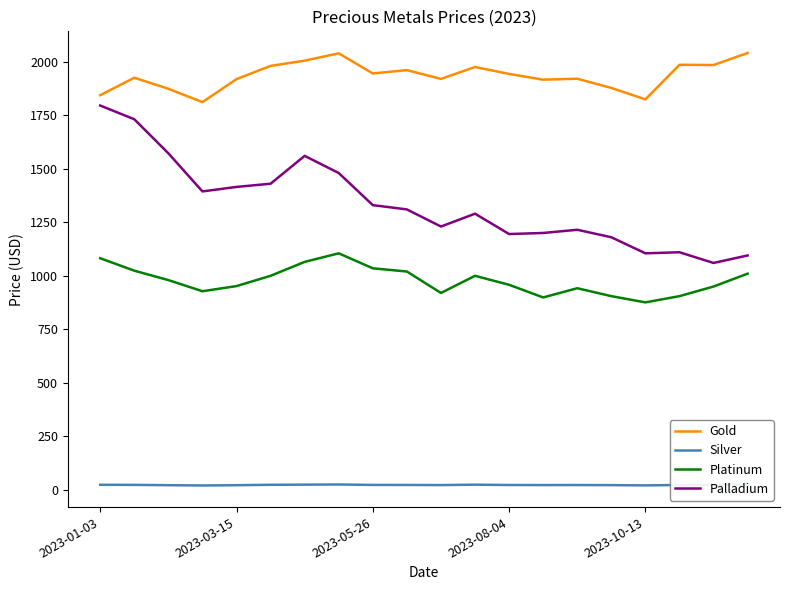

List the series in order of their overall mean, lowest first.

Silver, Platinum, Palladium, Gold